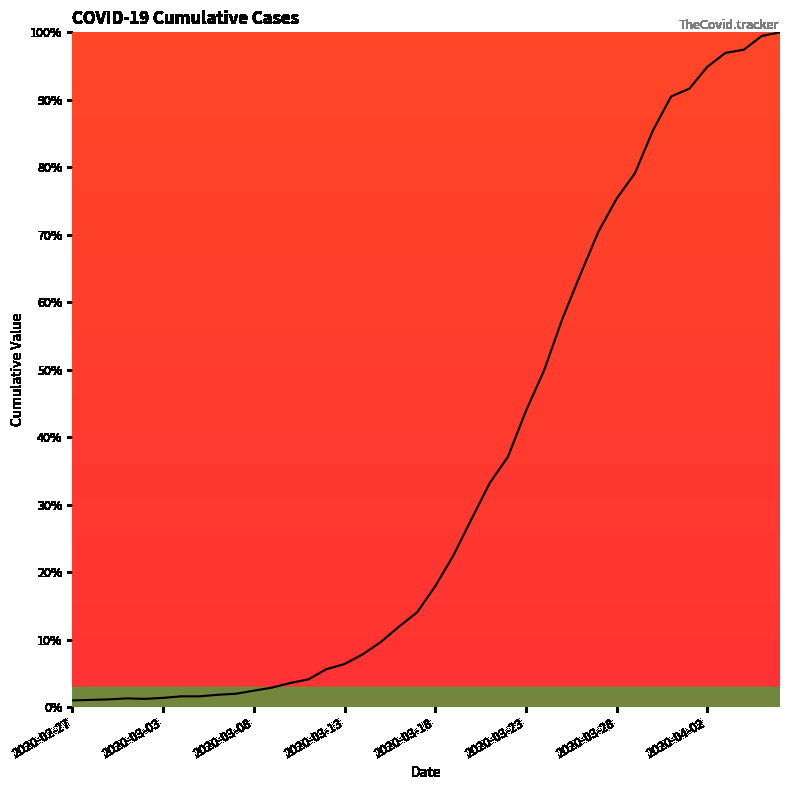

What is the difference between the maximum and minimum values?

99.0